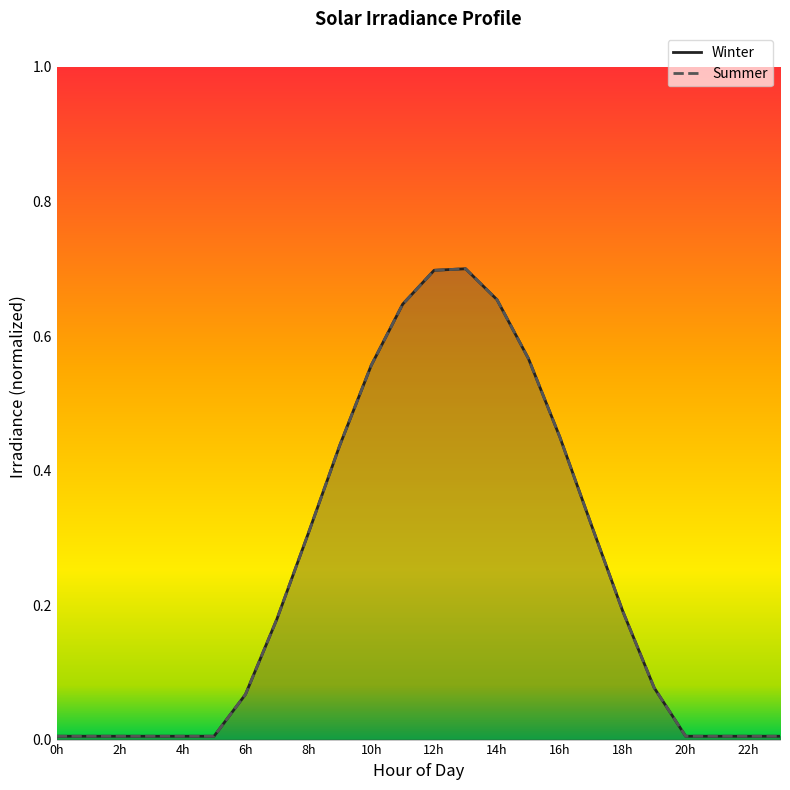

What are all the series names shown in the legend?

Winter, Summer